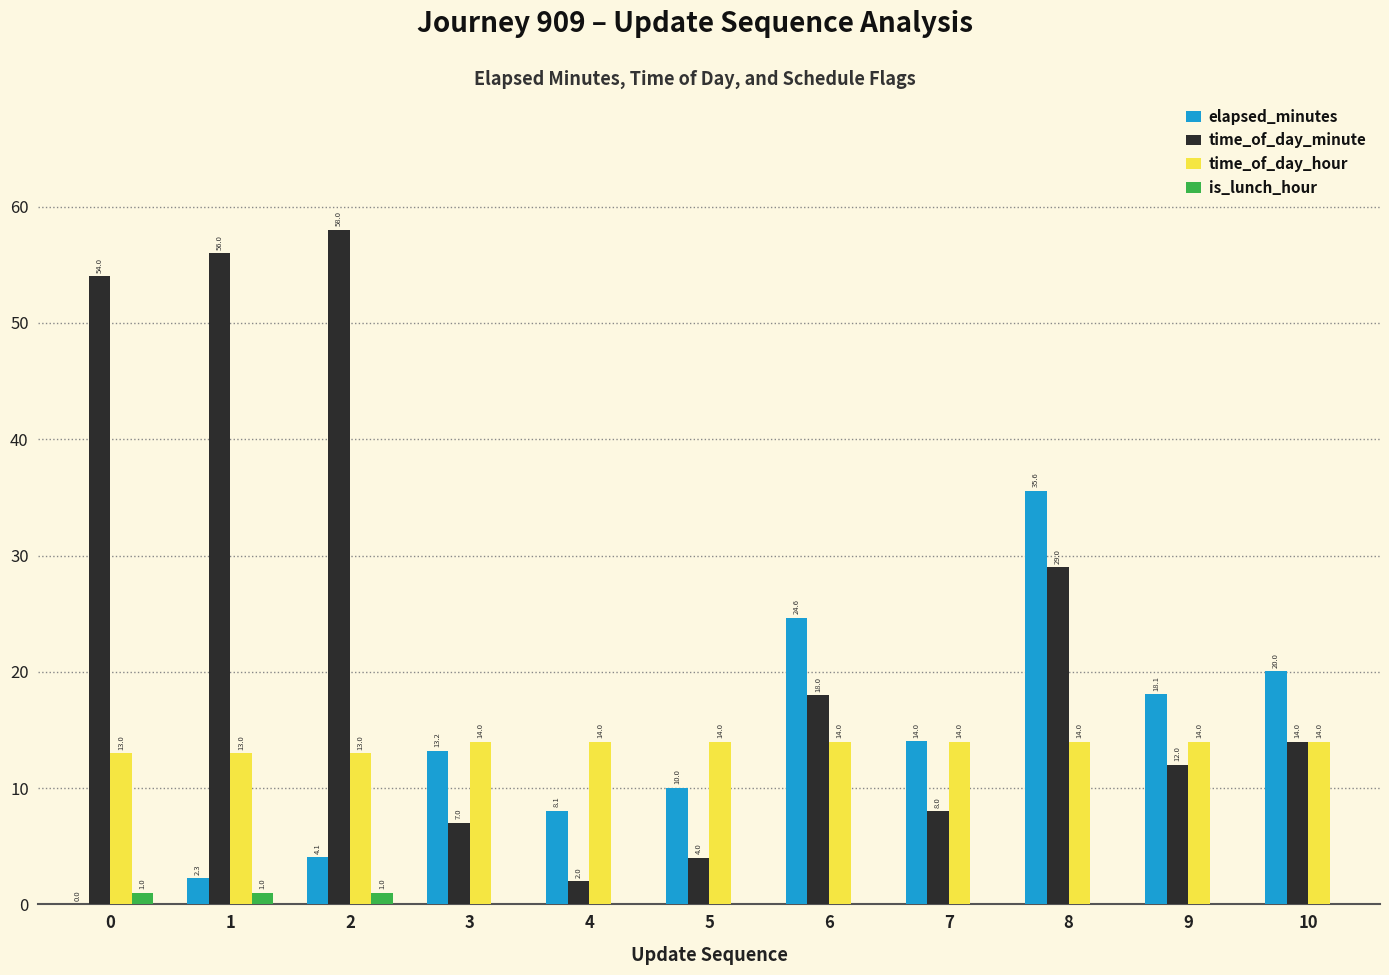

What is the highest value of the elapsed_minutes series?

35.6